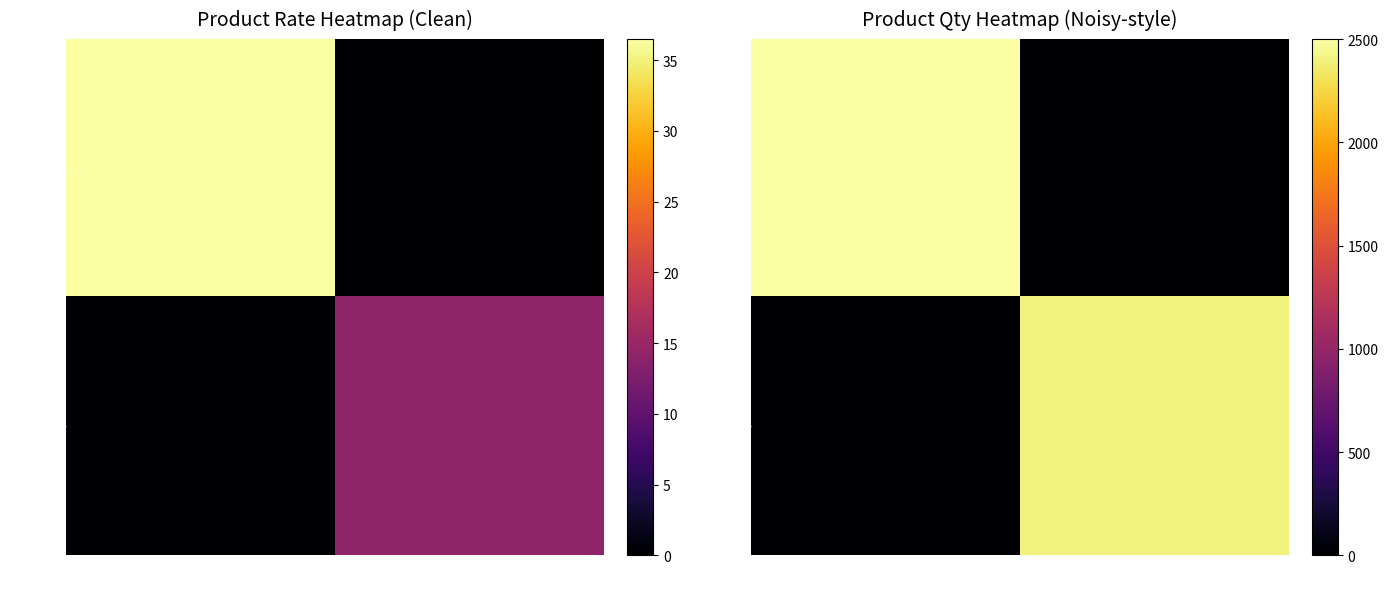

How many 321053 values are between 0 and 2400?

2